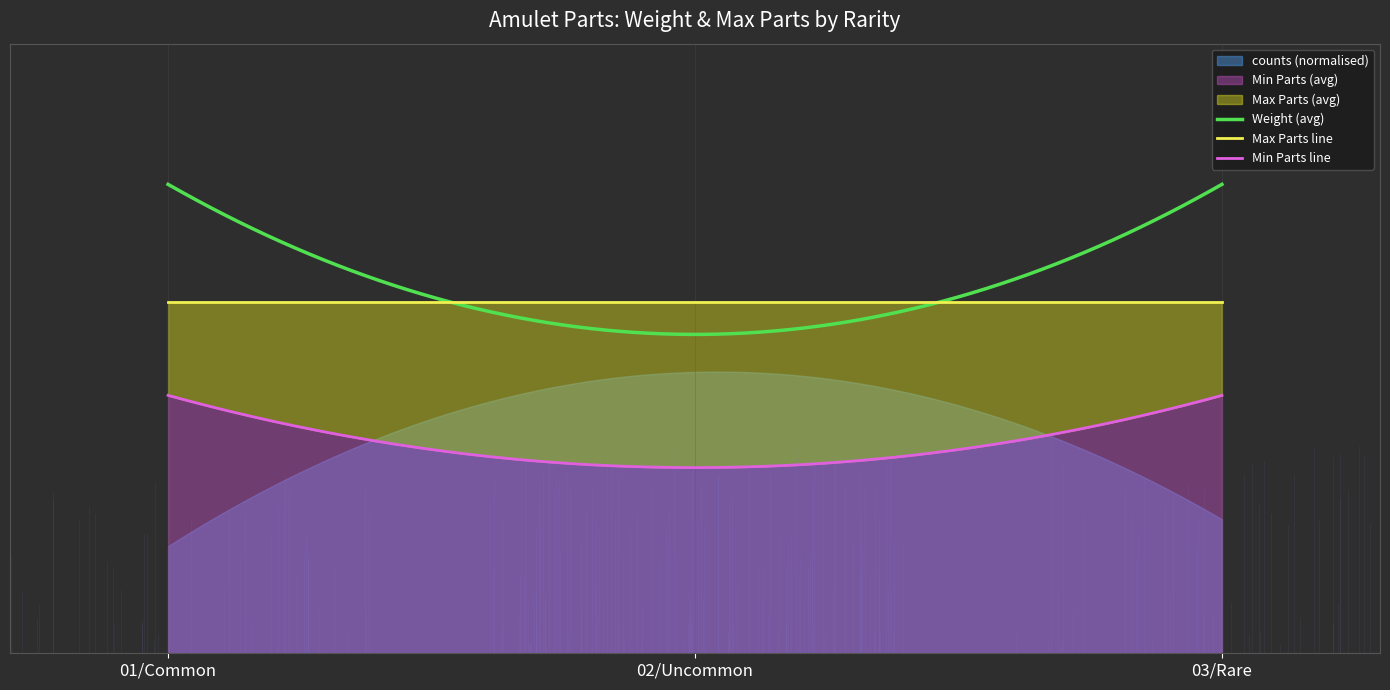

What is the total value across all series at 02/Uncommon?

2.0